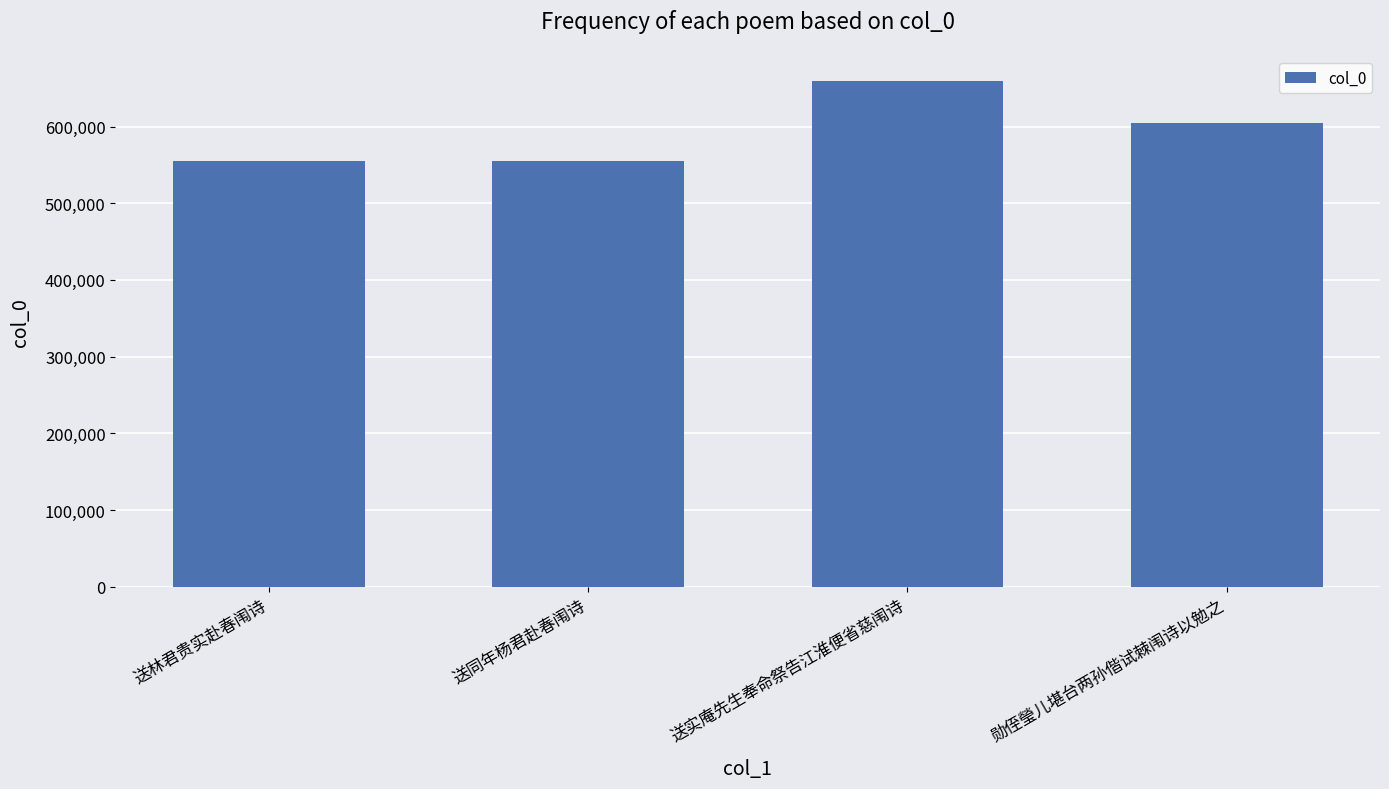

What value does the data have at 勋侄瑩儿堪台两孙偕试棘闱诗以勉之, to the nearest 50?

604900